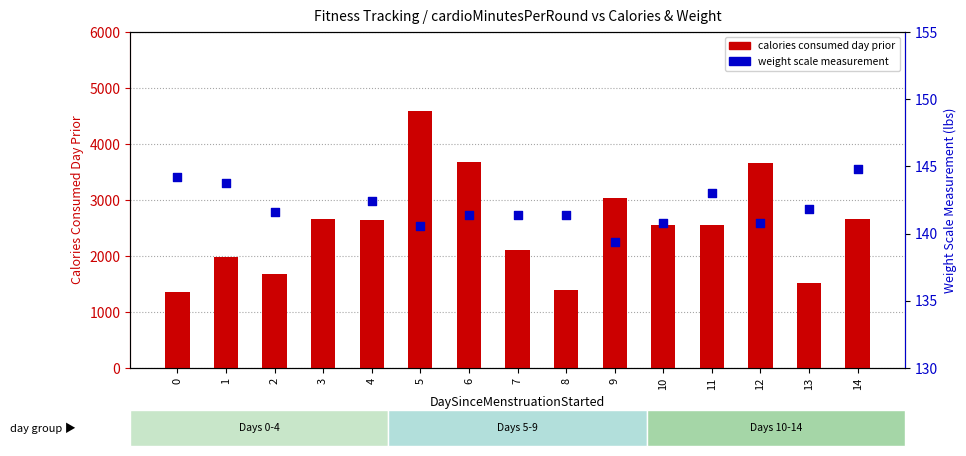

Approximately how many times larger is the value at 4 compared to 14?

1.0